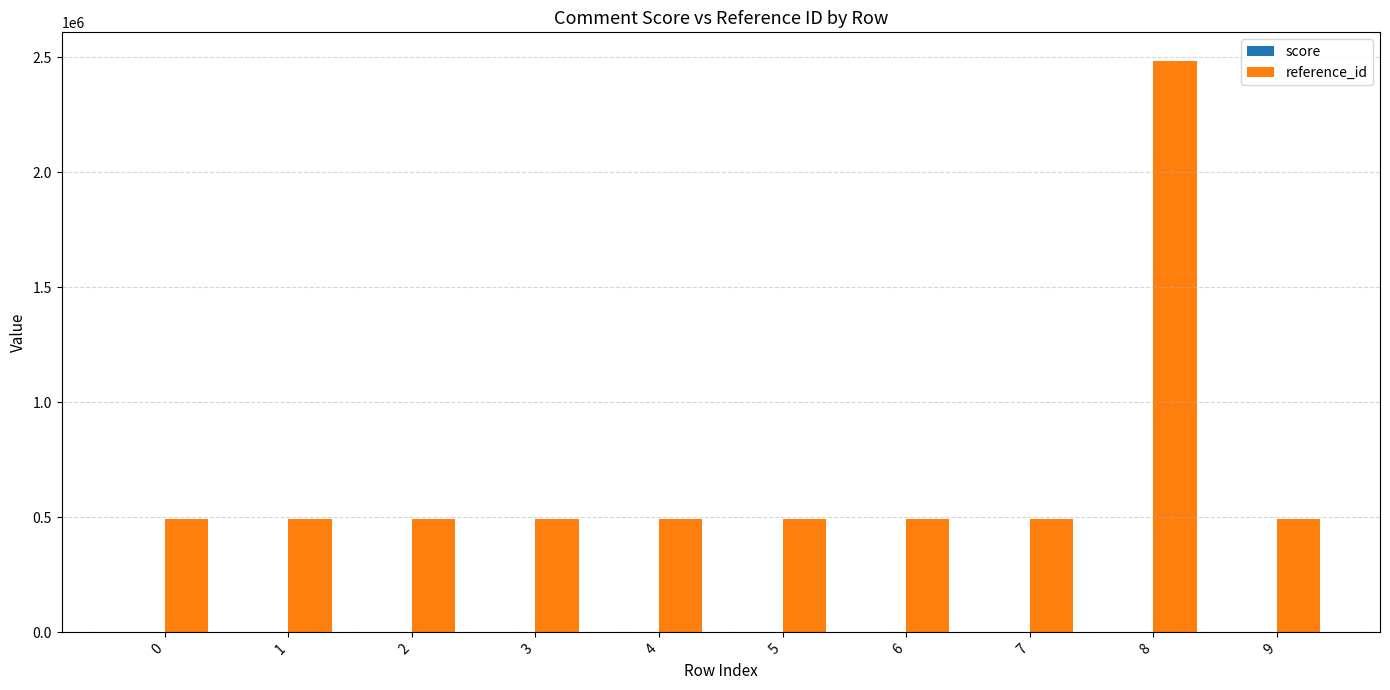

The value of reference_id at 9 is 492788. True or false?

True